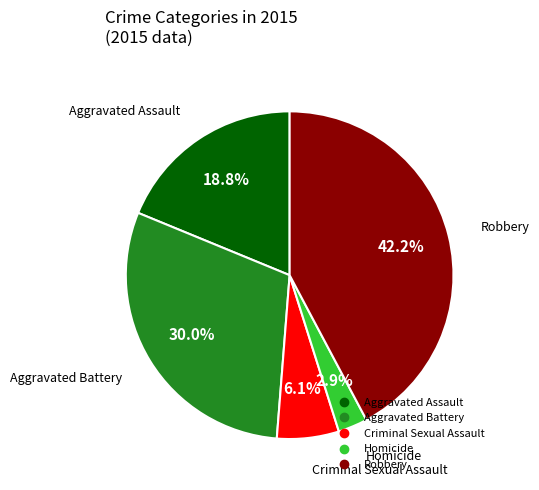

Is Aggravated Assault the majority of the pie?

No